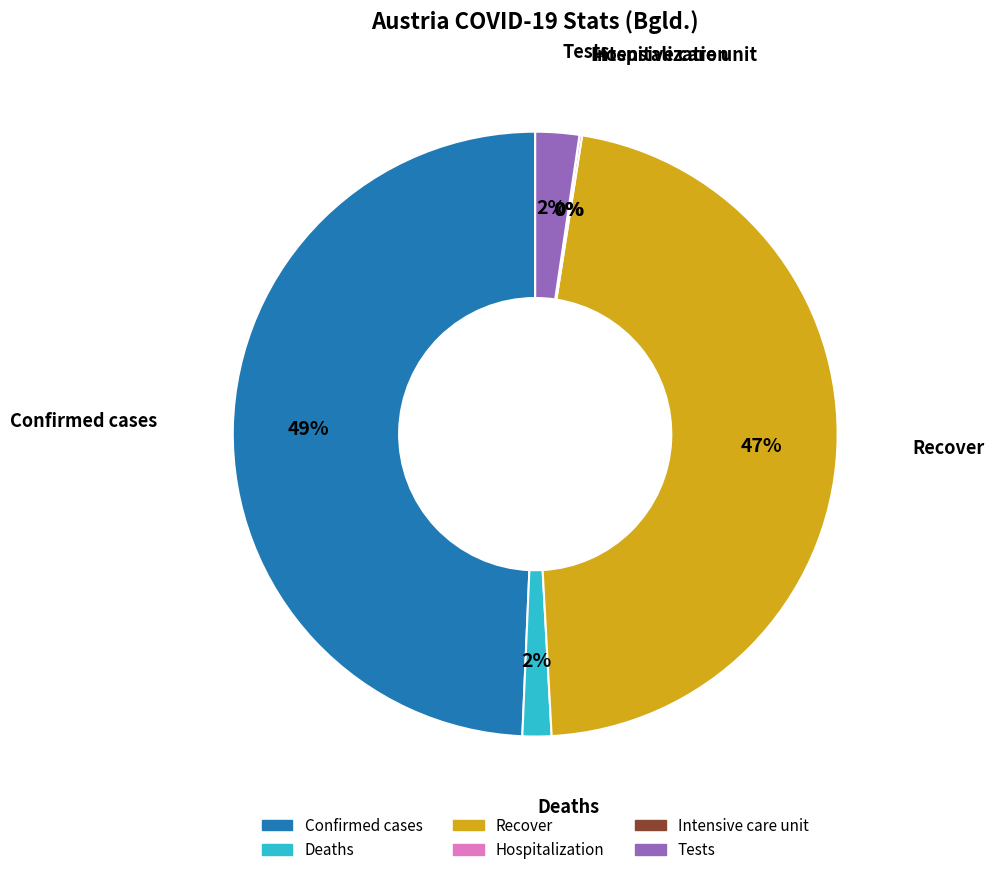

The Confirmed cases slice represents 61% of the pie. True or false?

False